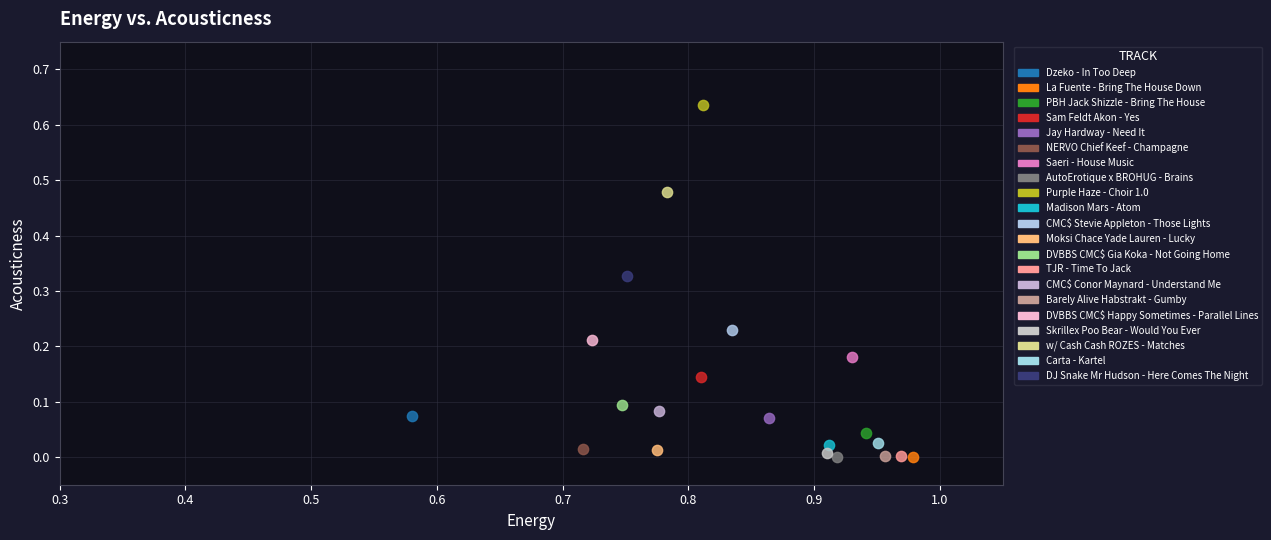

What are all the series names shown in the legend?

Dzeko - In Too Deep, La Fuente - Bring The House Down, PBH Jack Shizzle - Bring The House, Sam Feldt Akon - Yes, Jay Hardway - Need It, NERVO Chief Keef - Champagne, Saeri - House Music, AutoErotique x BROHUG - Brains, Purple Haze - Choir 1.0, Madison Mars - Atom, CMC$ Stevie Appleton - Those Lights, Moksi Chace Yade Lauren - Lucky, DVBBS CMC$ Gia Koka - Not Going Home, TJR - Time To Jack, CMC$ Conor Maynard - Understand Me, Barely Alive Habstrakt - Gumby, DVBBS CMC$ Happy Sometimes - Parallel Lines, Skrillex Poo Bear - Would You Ever, w/ Cash Cash ROZES - Matches, Carta - Kartel, DJ Snake Mr Hudson - Here Comes The Night